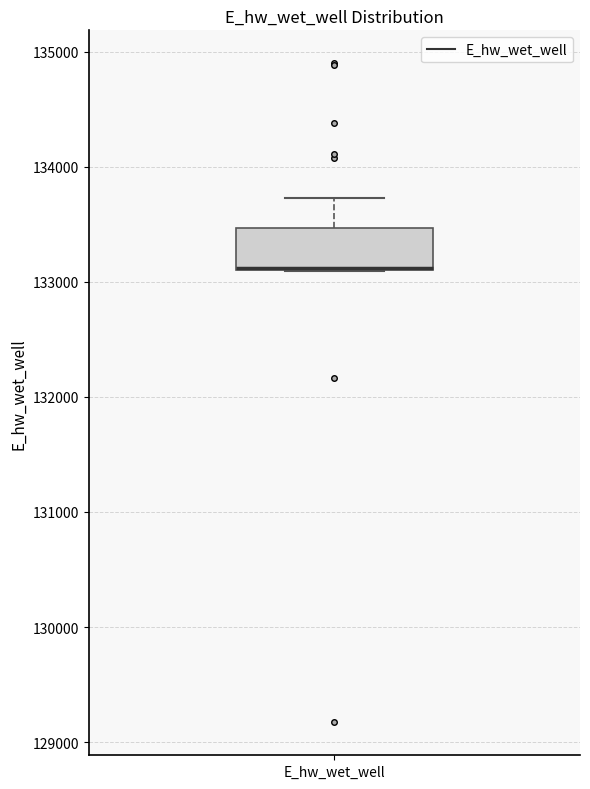

Where does the upper whisker of the box for E_hw_wet_well end on the y-axis? The values are not printed on the chart, so give them approximately, as read against the axis.

133700